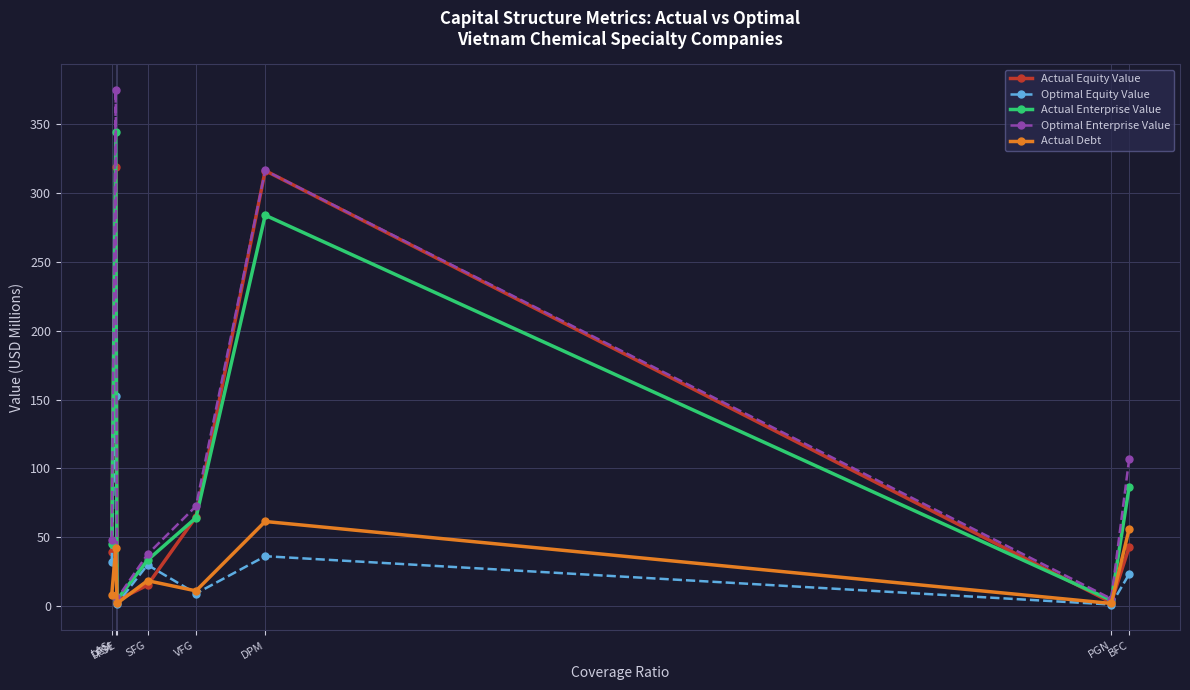

The value of Actual Debt at SFG is 18.5. True or false?

True